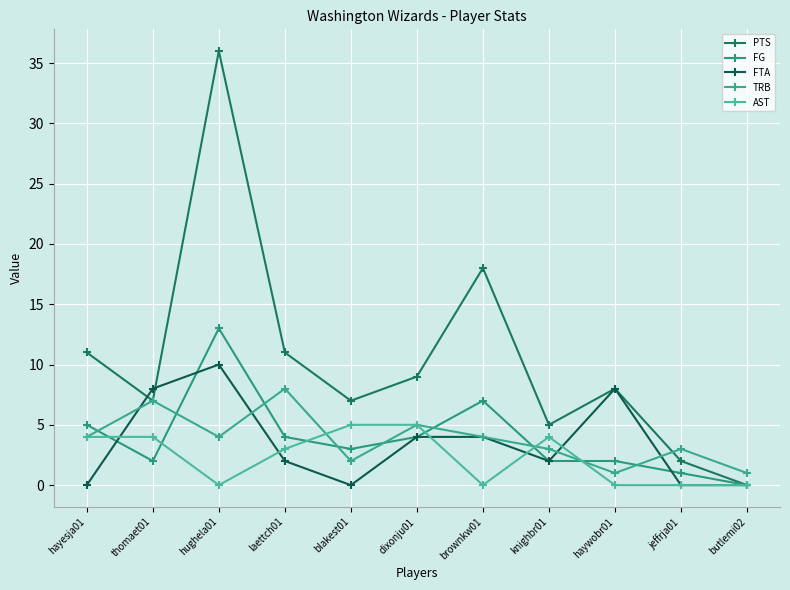

Reading left to right, extract all data points from this chart.

PTS: hayesja01=11	thomaet01=7	hughela01=36	laettch01=11	blakest01=7	dixonju01=9	brownkw01=18	knighbr01=5	haywobr01=8	jeffrja01=2	butlemi02=0
FG: hayesja01=5	thomaet01=2	hughela01=13	laettch01=4	blakest01=3	dixonju01=4	brownkw01=7	knighbr01=2	haywobr01=2	jeffrja01=1	butlemi02=0
FTA: hayesja01=0	thomaet01=8	hughela01=10	laettch01=2	blakest01=0	dixonju01=4	brownkw01=4	knighbr01=2	haywobr01=8	jeffrja01=0	butlemi02=0
TRB: hayesja01=4	thomaet01=7	hughela01=4	laettch01=8	blakest01=2	dixonju01=5	brownkw01=4	knighbr01=3	haywobr01=1	jeffrja01=3	butlemi02=1
AST: hayesja01=4	thomaet01=4	hughela01=0	laettch01=3	blakest01=5	dixonju01=5	brownkw01=0	knighbr01=4	haywobr01=0	jeffrja01=0	butlemi02=0